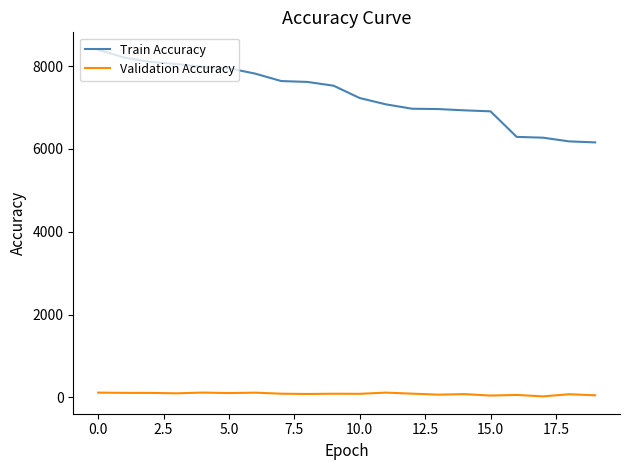

Reading right to left, what are all the values shown in this chart?

Points: 6157	6182	6271	6290	6907	6931	6962	6970	7076	7228	7526	7617	7638	7818	7947	7977	8049	8101	8204	8396
Entries: 50	76	24	59	44	79	66	90	115	86	88	82	89	114	104	116	98	108	109	115